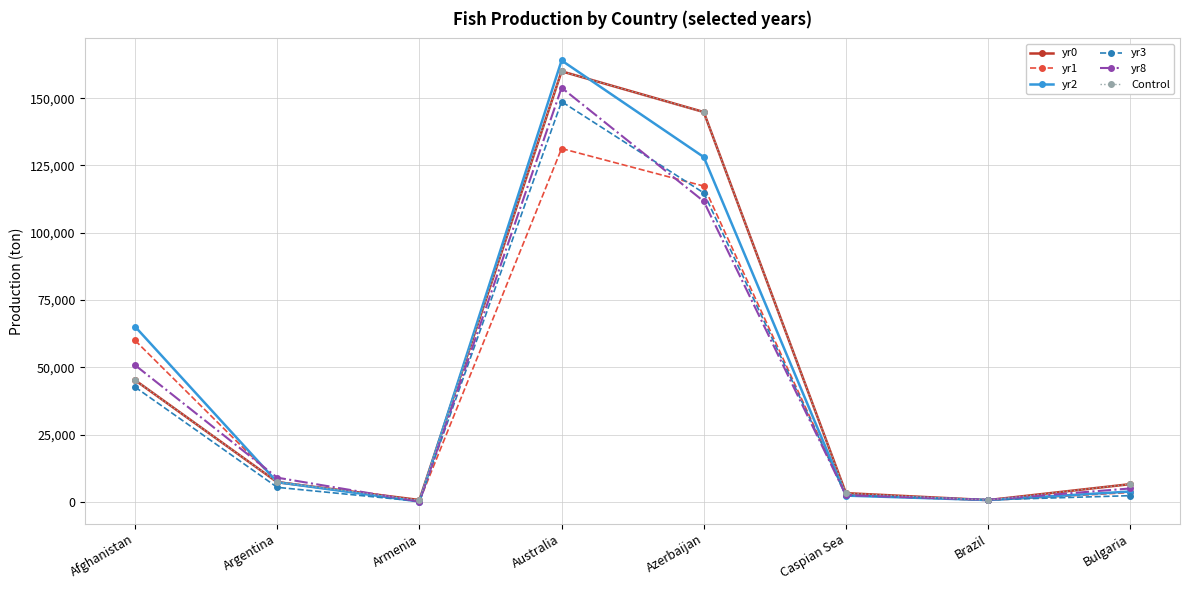

Is it true that yr0 equals 705.2 at Brazil?

True